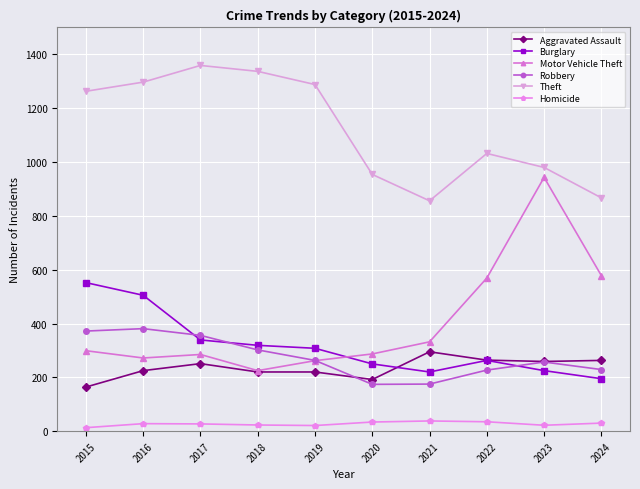

Is the value of Burglary at 2022 greater than the value of Aggravated Assault at 2021?

No